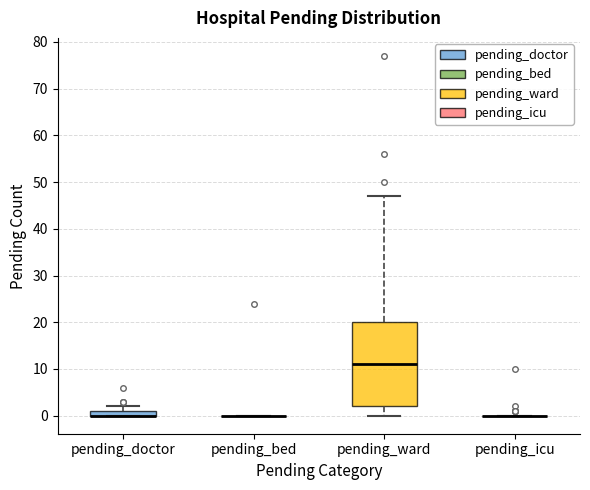

Which box is the tallest, from its lower edge to its upper edge?

pending_ward